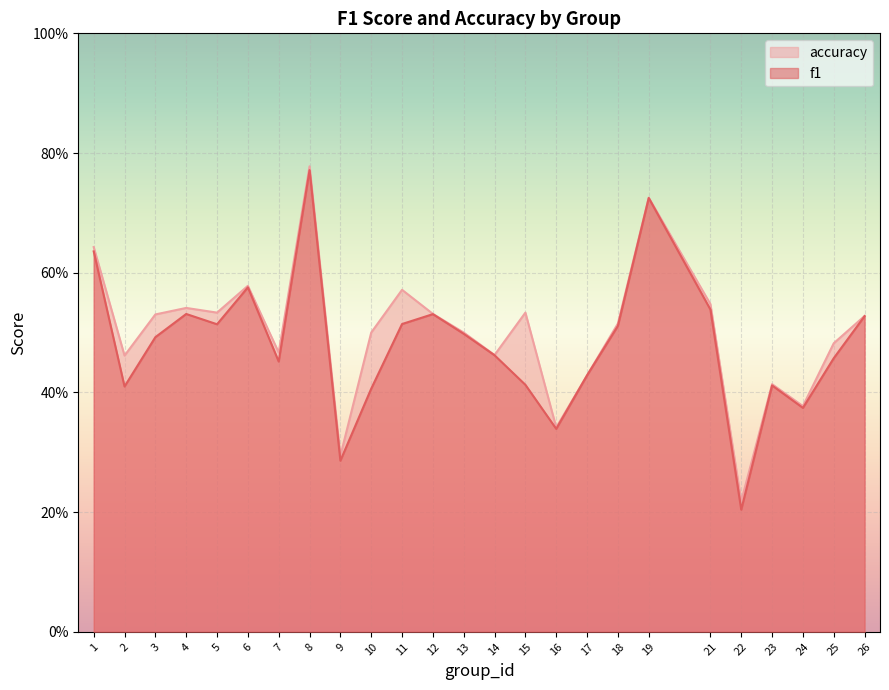

What is the sum of the accuracy values at 23 and 22?

0.6